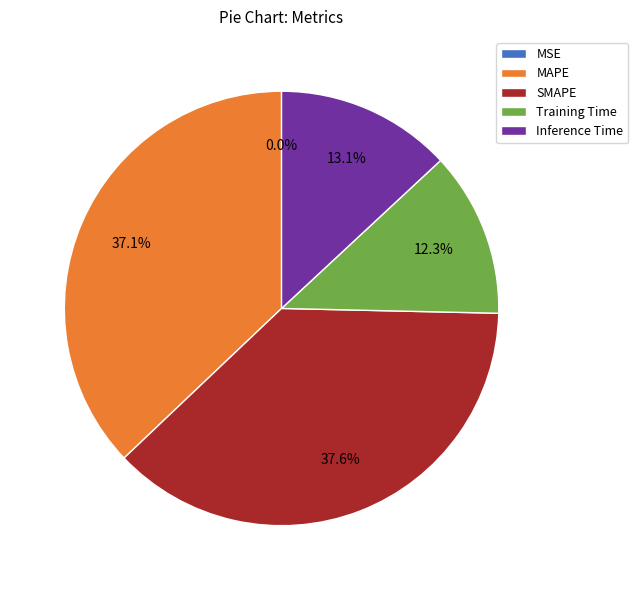

What percentage is NOT represented by Training Time?

87.7%